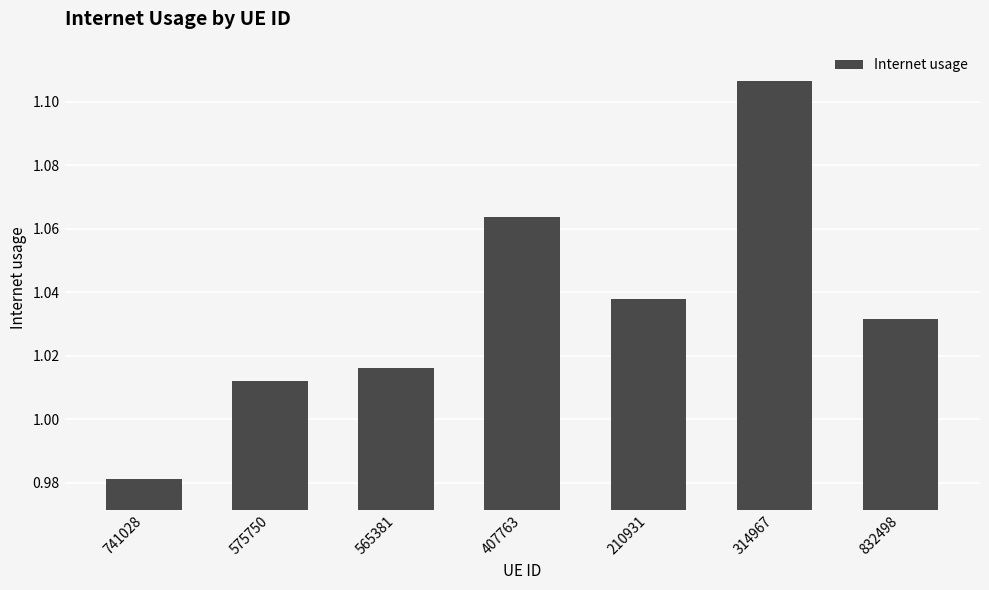

List the labels in order of value, largest first.

314967, 407763, 210931, 832498, 565381, 575750, 741028